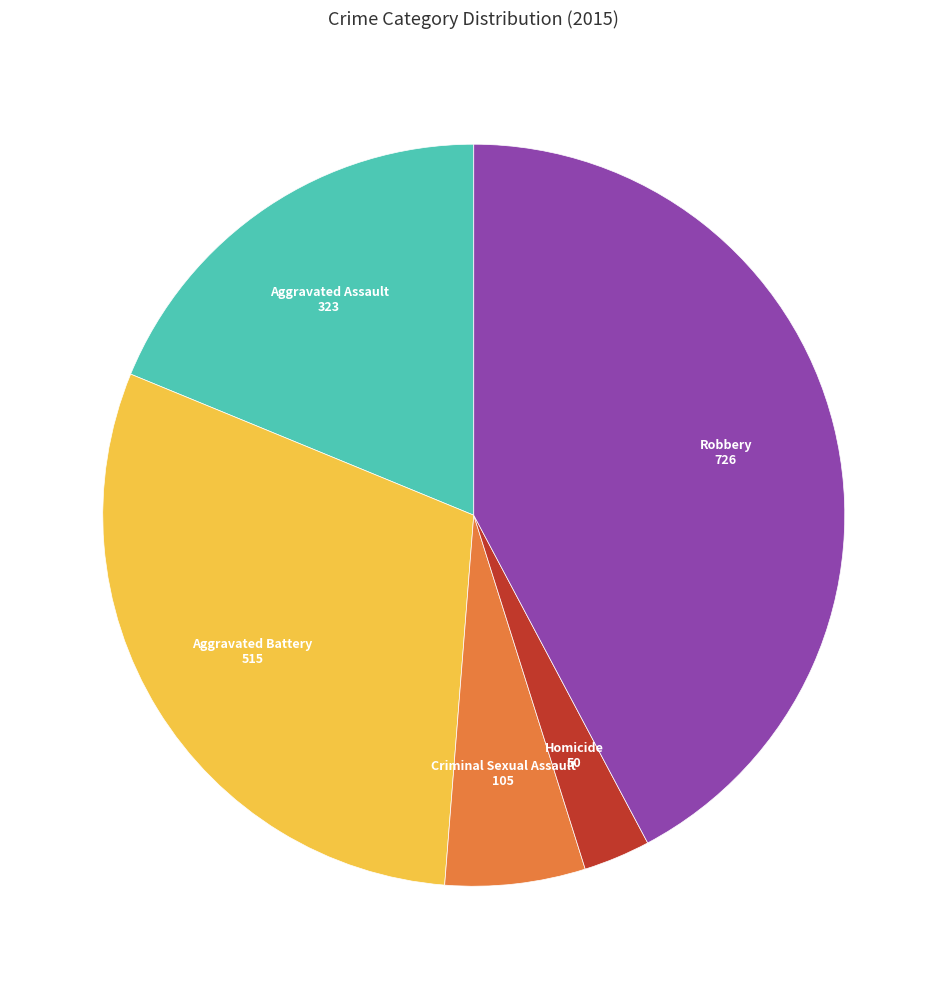

Is Aggravated Battery the majority of the pie?

No